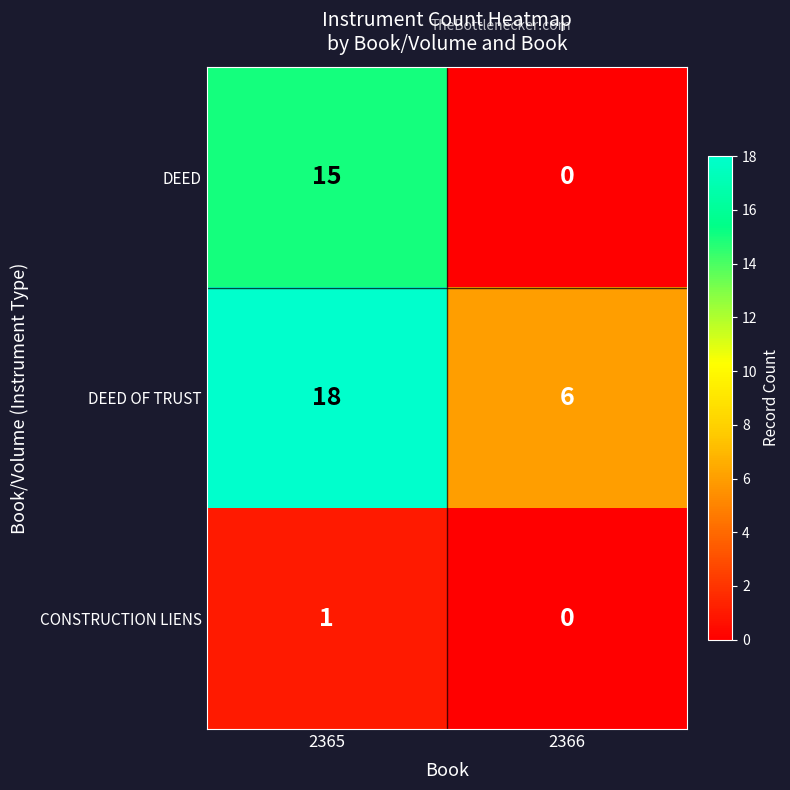

What is the difference between the highest and lowest values at 2366?

6